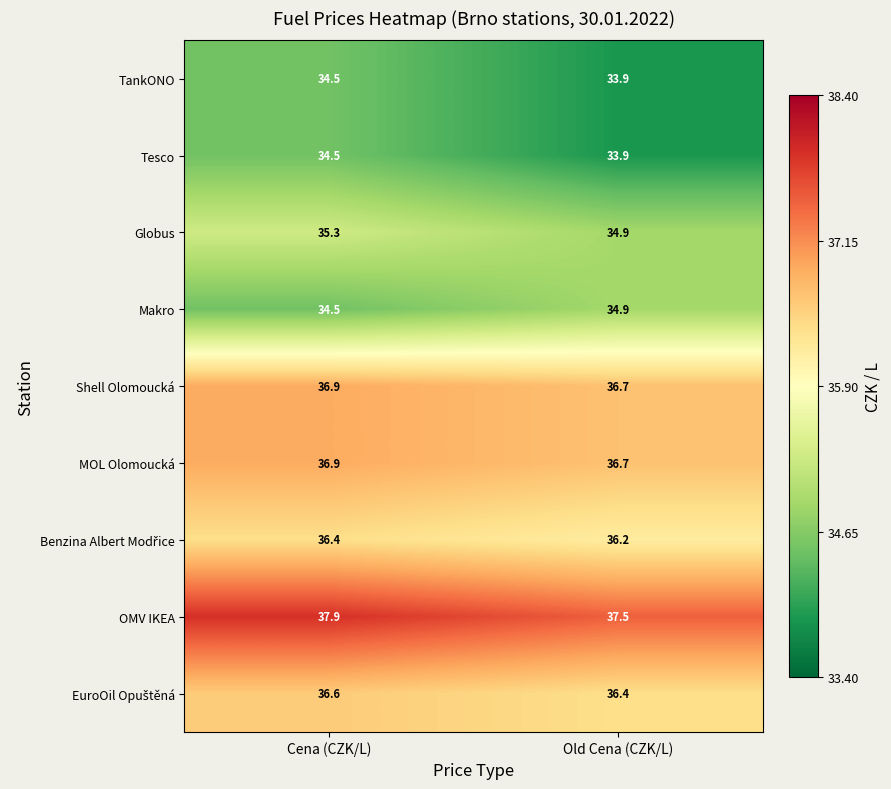

What is the average value of the Globus series?

35.1